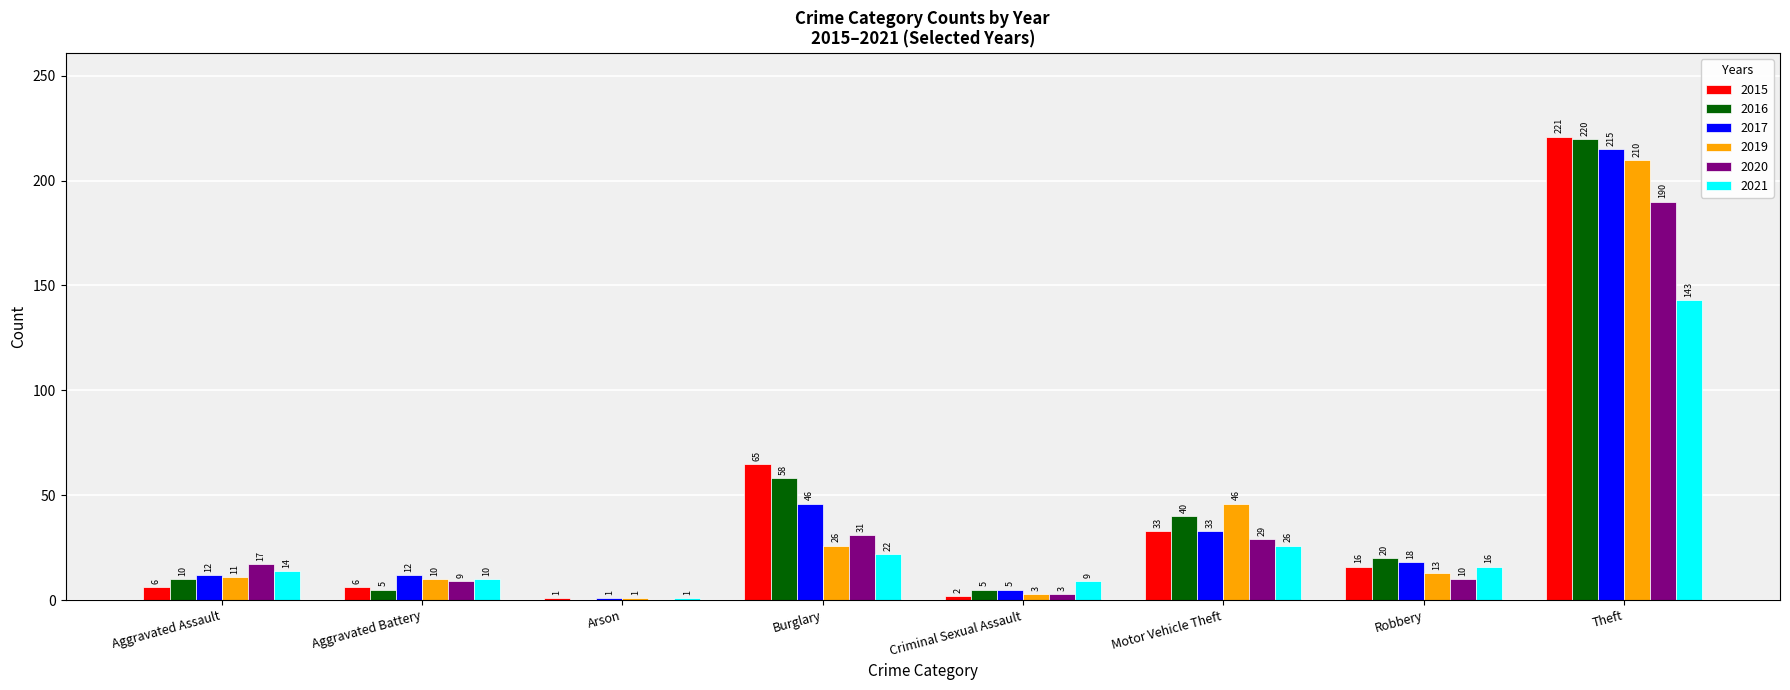

What is the difference between the 2015 values at Robbery and Theft?

205